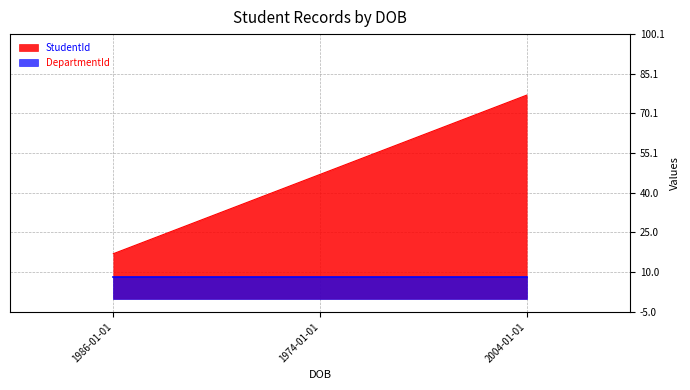

What is the label of the 2nd point from the right?

1974-01-01